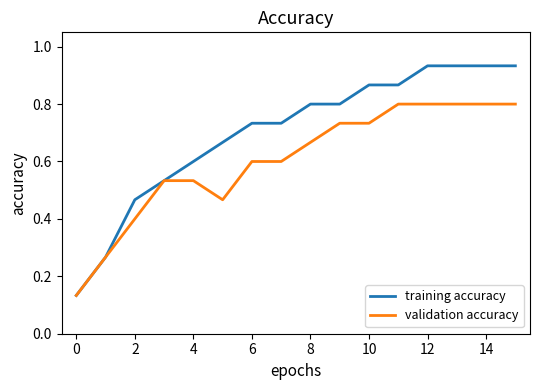

Which series has the largest range (max minus min)?

training accuracy